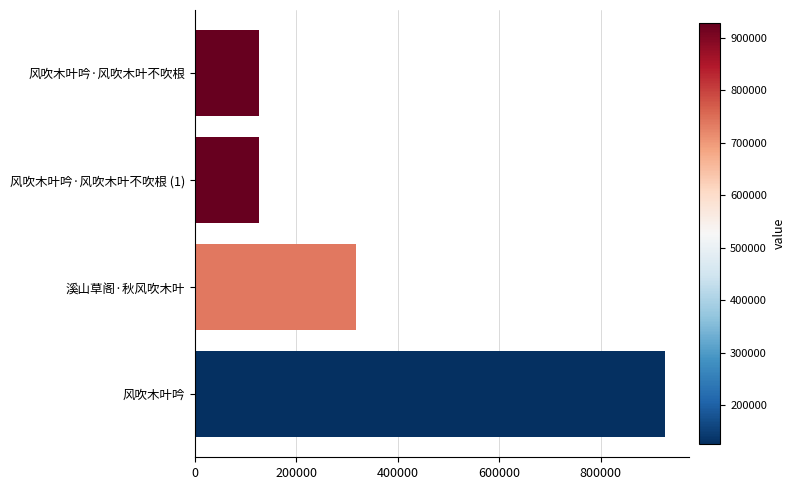

What is the ratio of the value at 风吹木叶吟 to the value at 溪山草阁·秋风吹木叶?

2.9